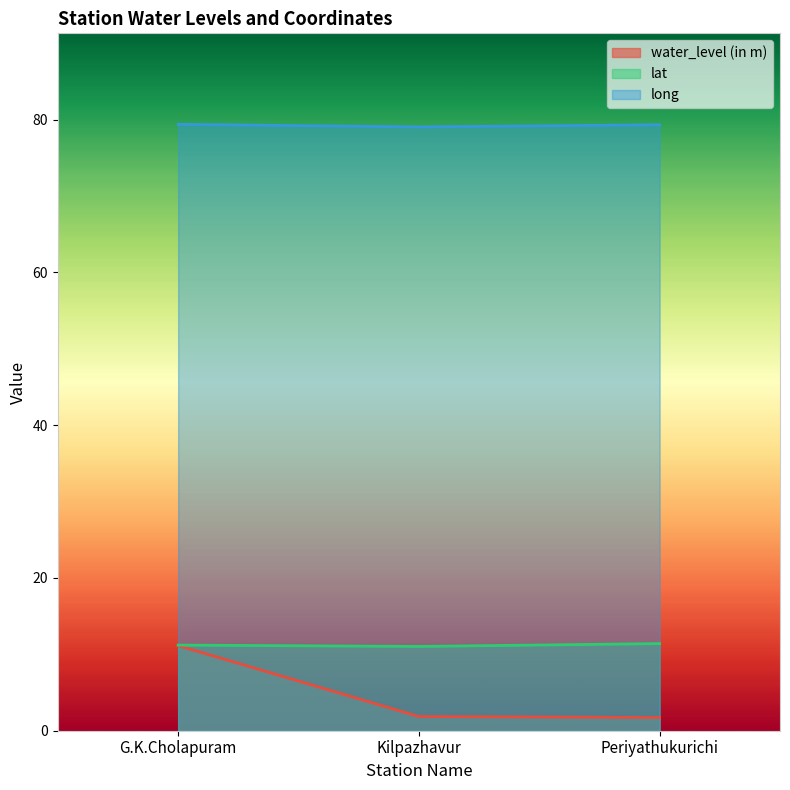

What is the average value of the lat series?

11.2